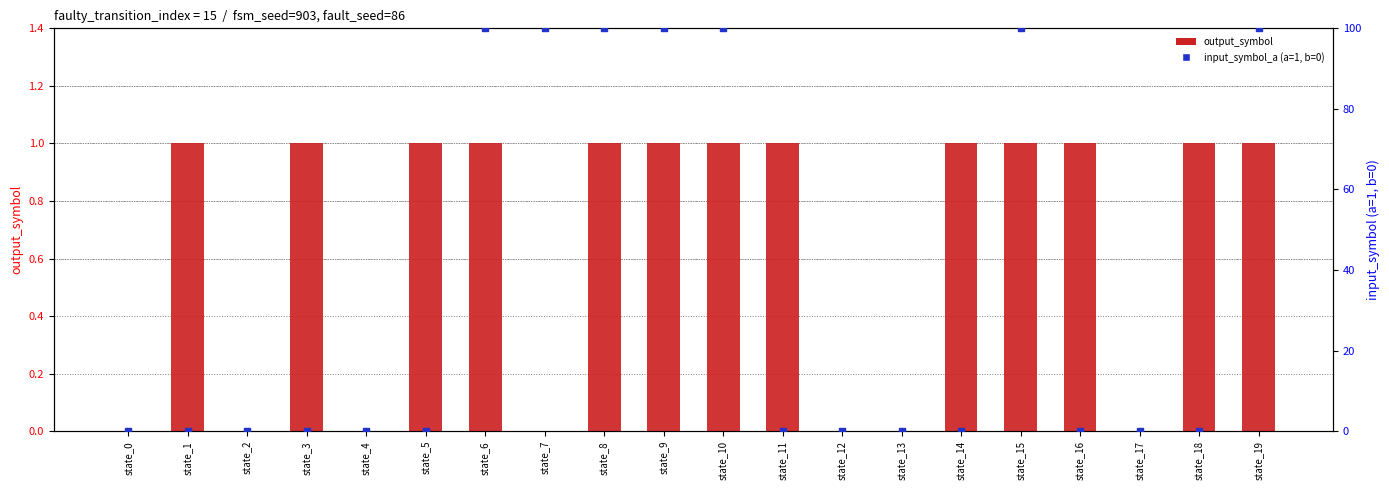

Is the value of output_symbol at state_16 greater than the value of input_symbol_a (scaled) at state_11?

Yes